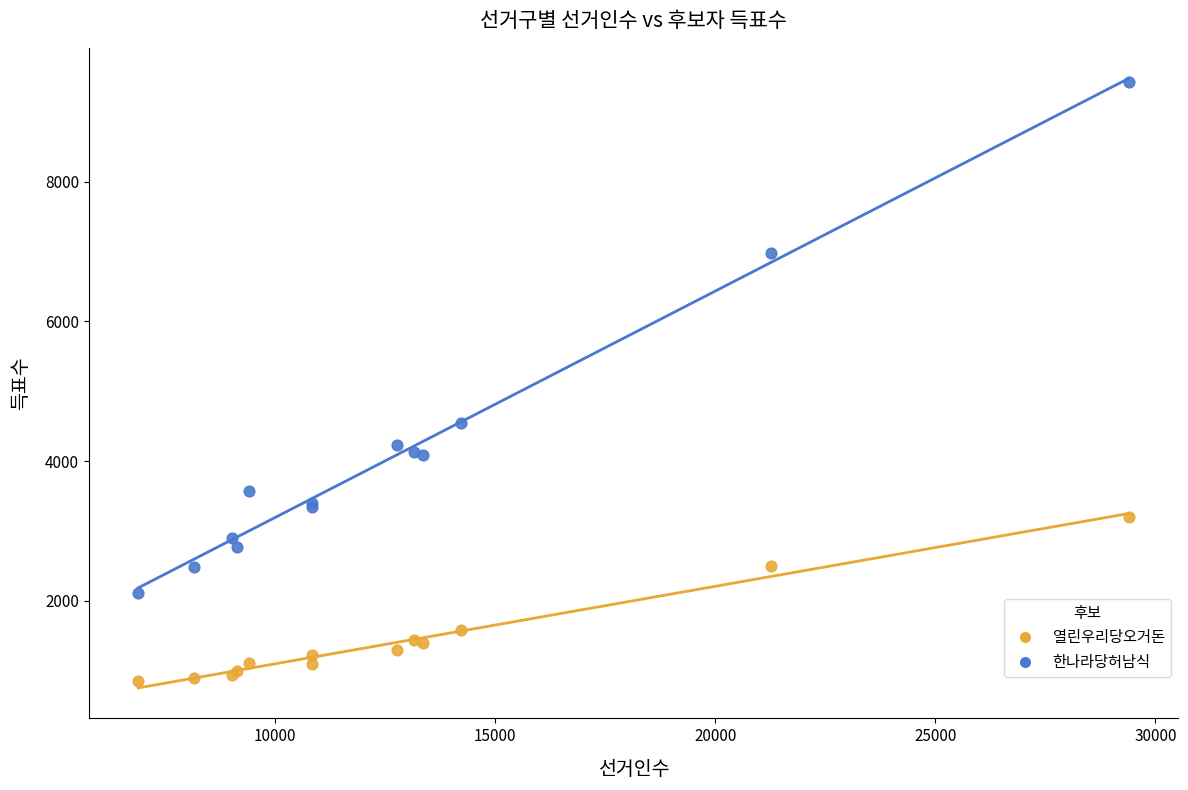

Which series reaches the maximum Y coordinate?

한나라당허남식